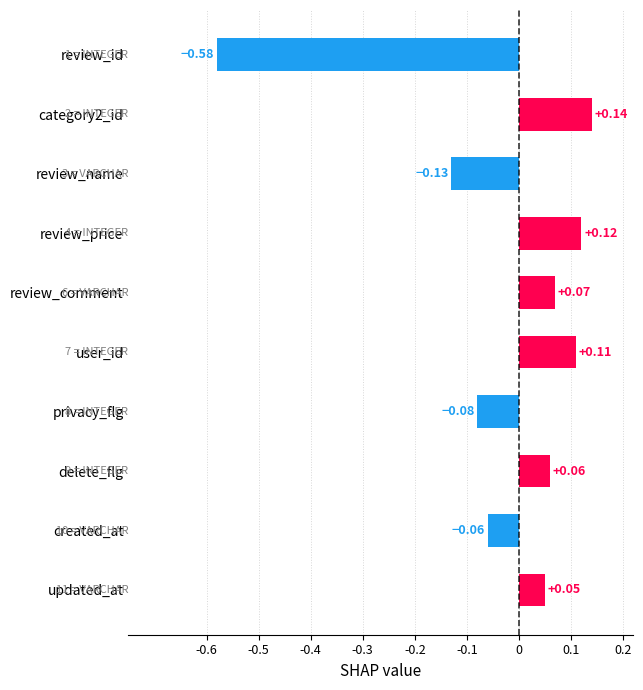

Which category has the lowest value across all series?

review_id